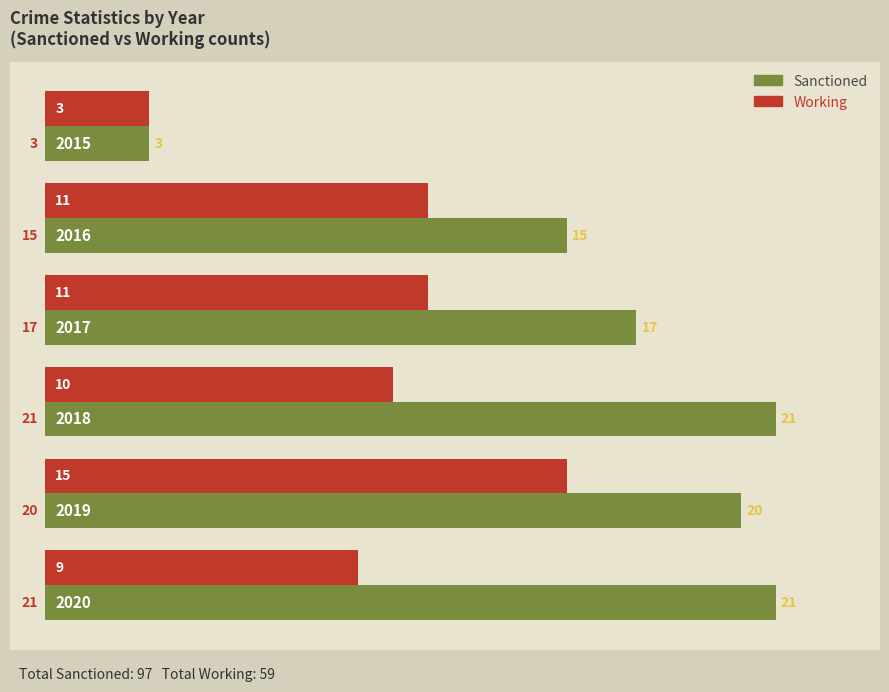

At how many categories does at least one series exceed 11?

5